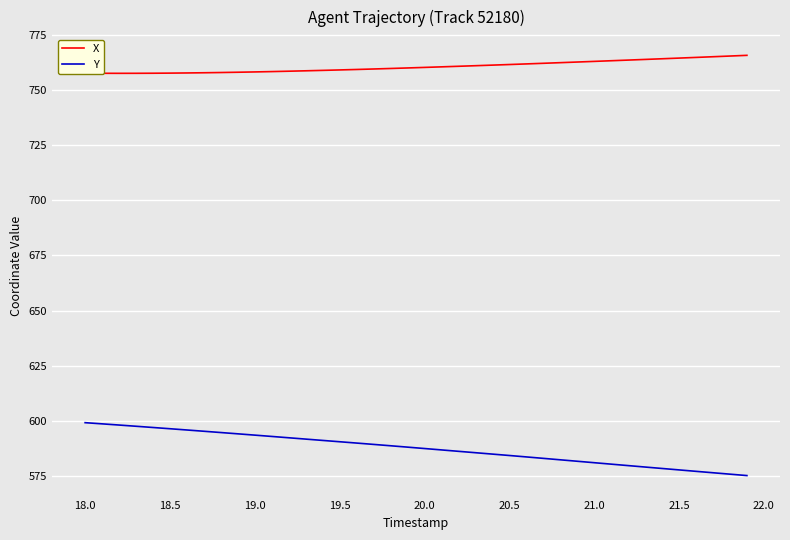

Which series has the largest total across all categories?

X